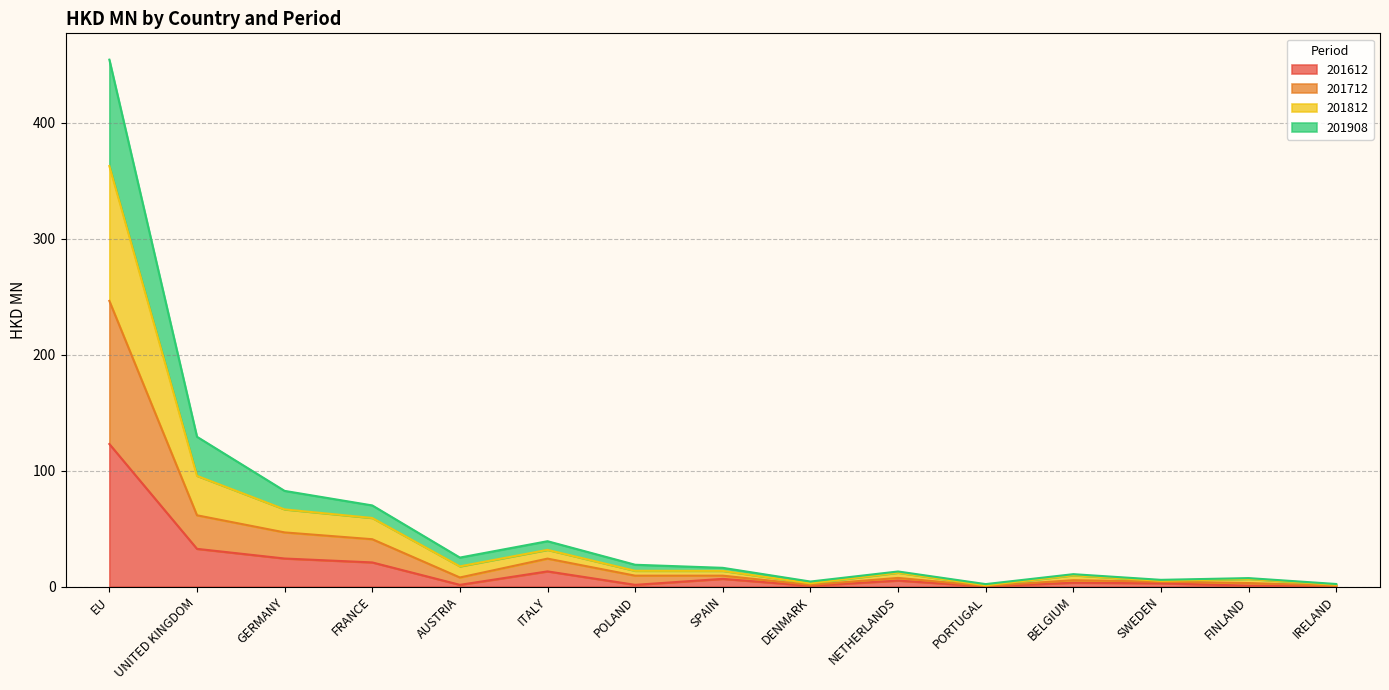

Where does the 201812 series first go above 16?

EU